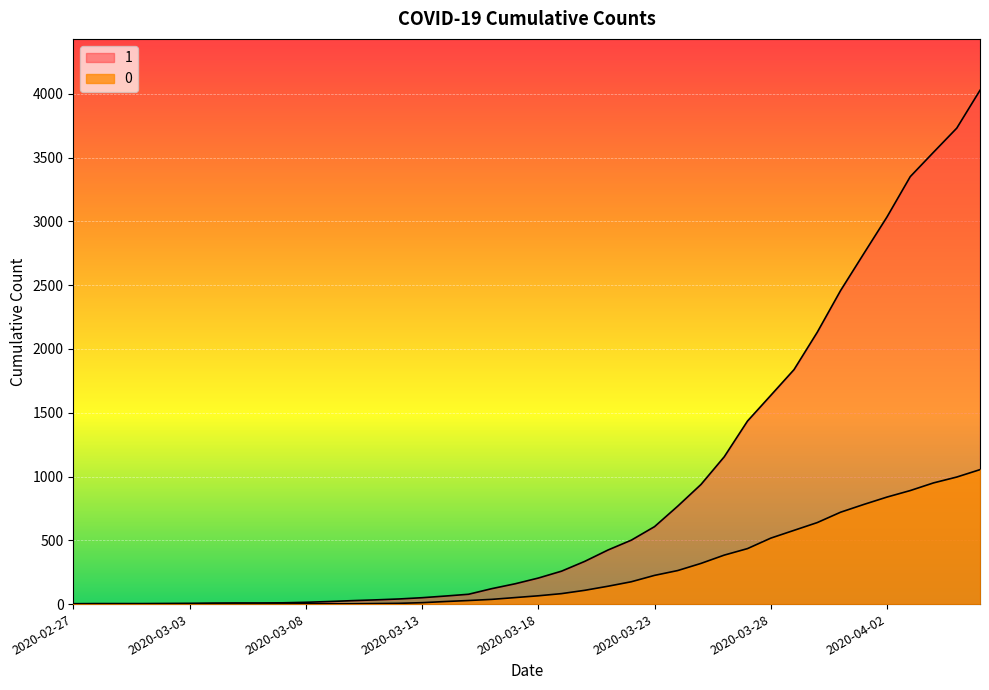

Which category has the lowest value in the 0 series?

2020-02-27